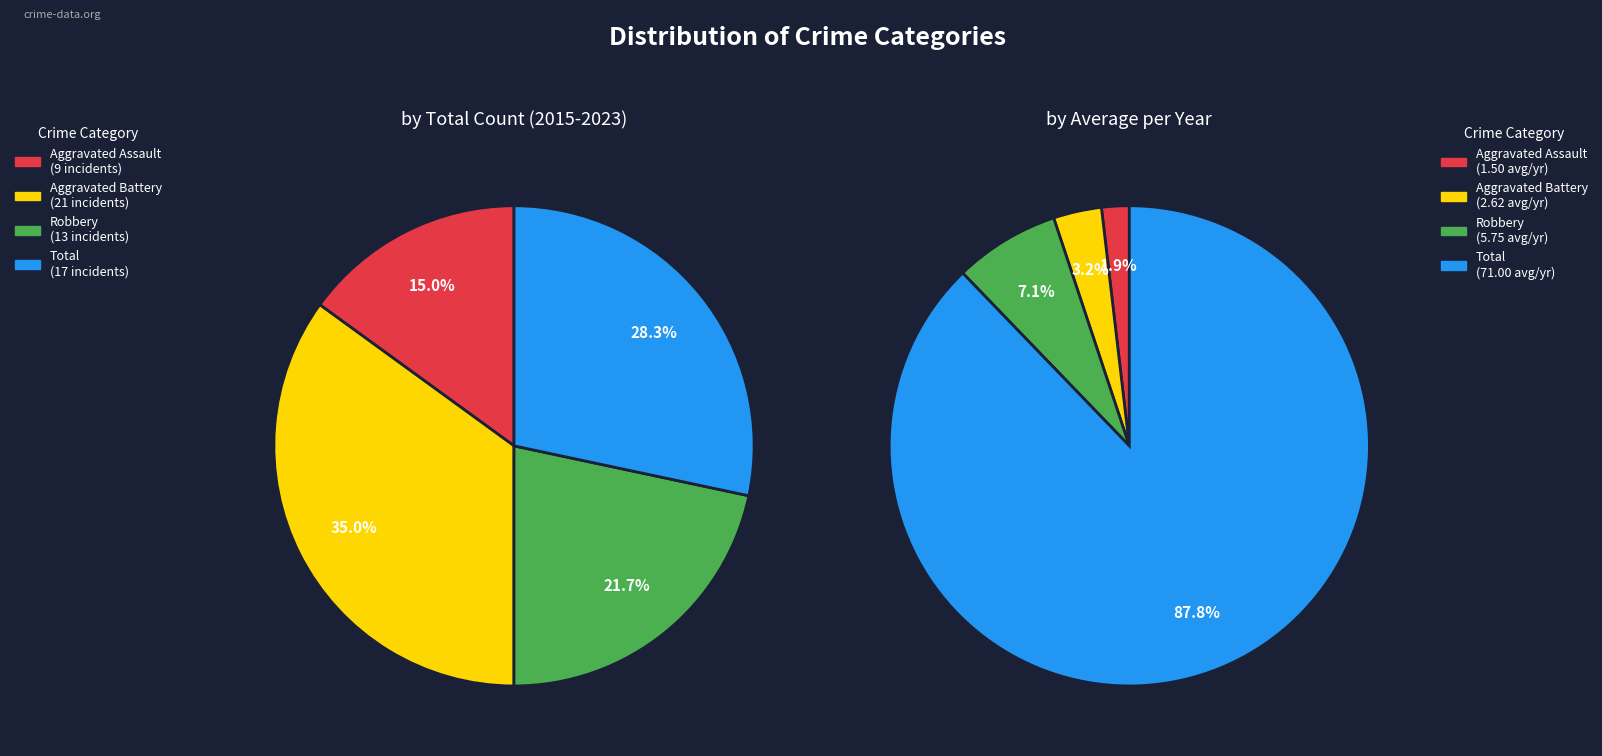

True or false: Total accounts for 28% of the total.

True